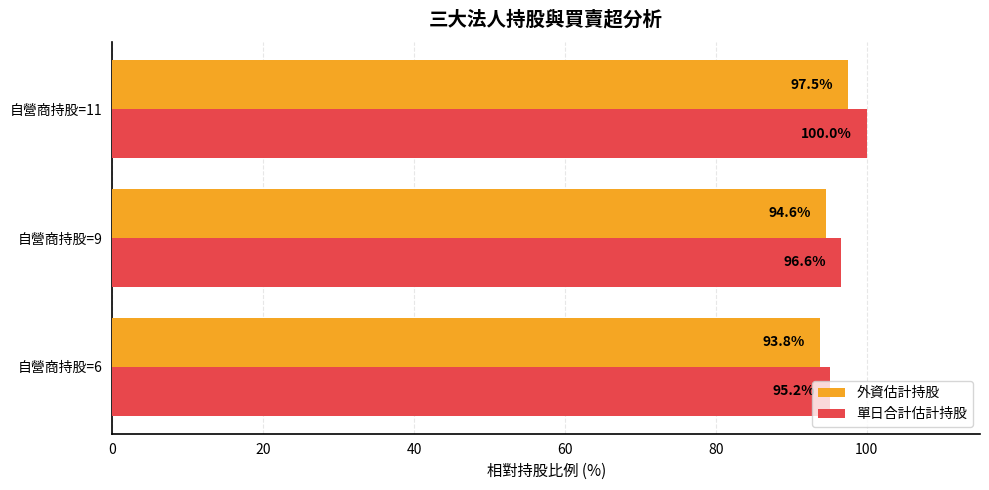

What is the maximum value shown in the chart?

100.0